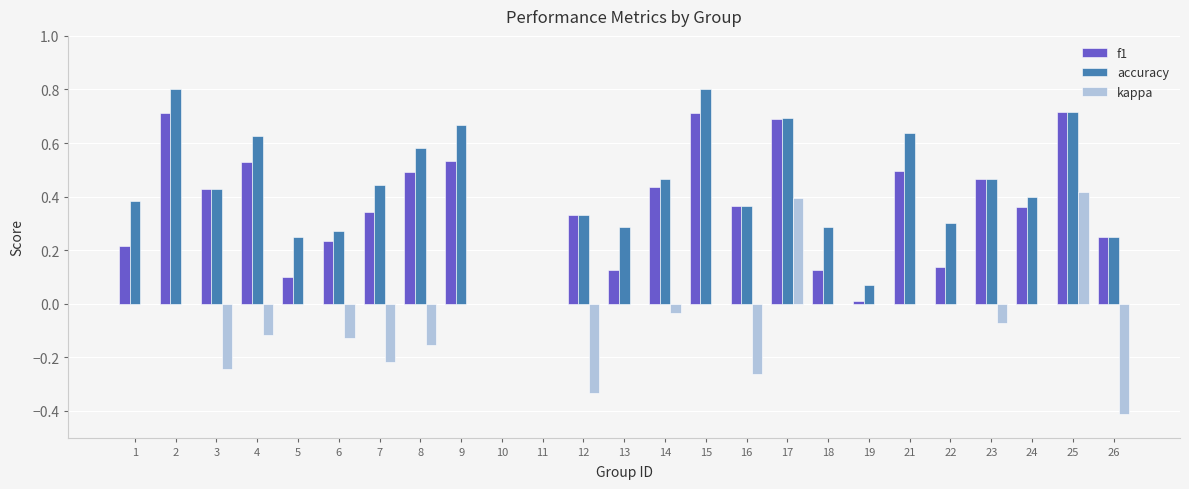

Which series has the largest range (max minus min)?

kappa